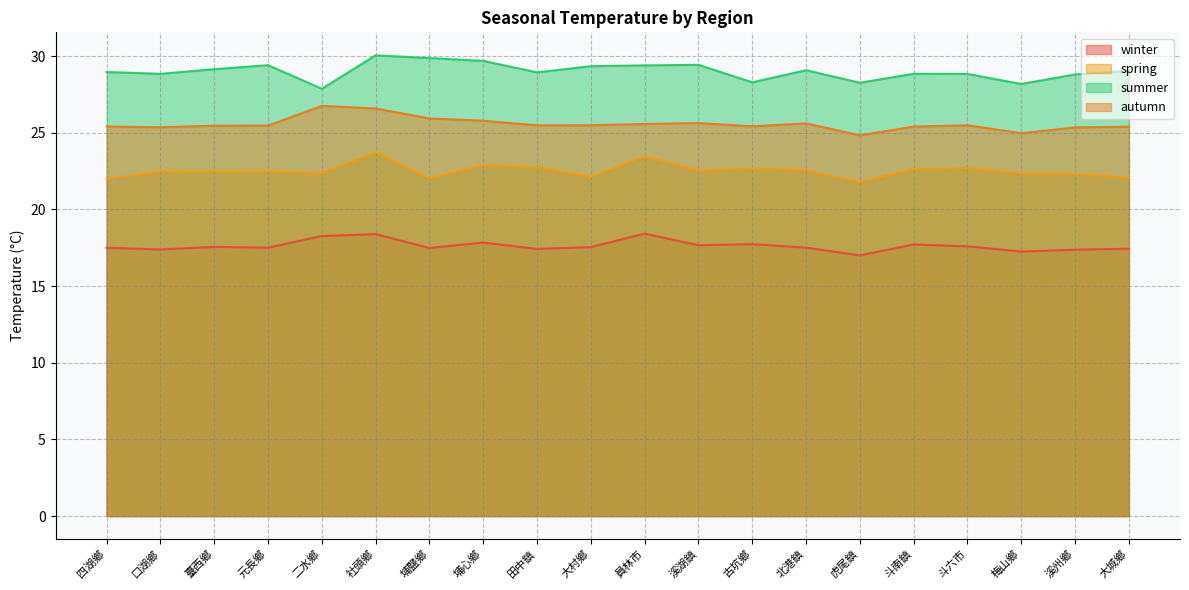

What is the average value of the autumn series?

25.6